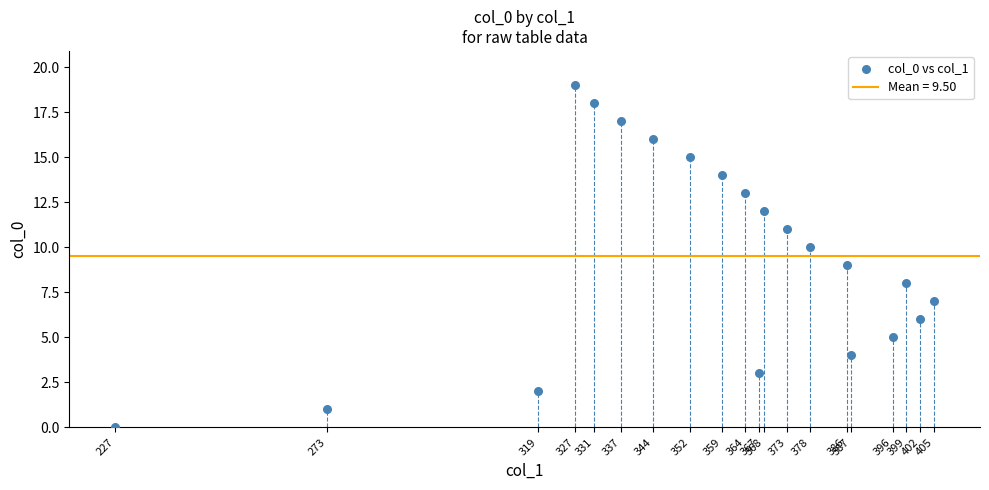

What is the range of X values (max minus min)?

178